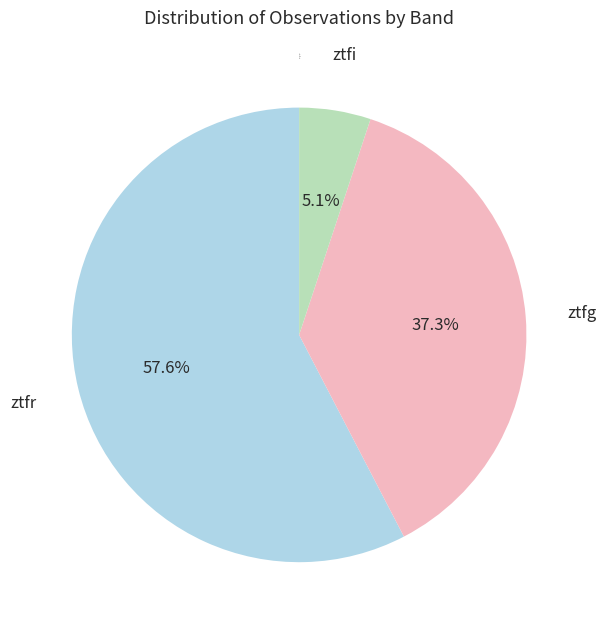

To the nearest percent, what percentage of the pie is ztfi?

5%